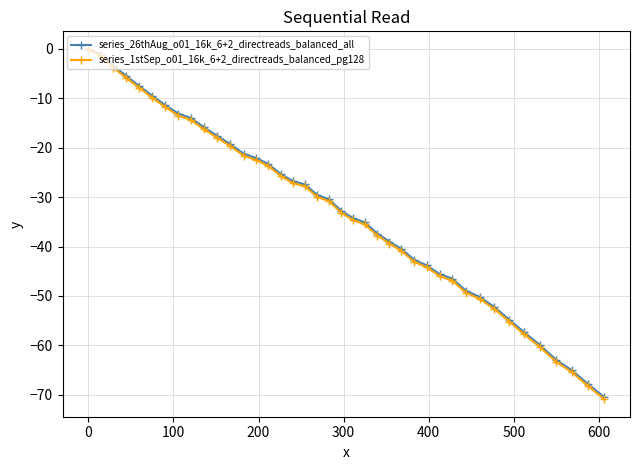

Which series has the widest spread of values?

series_1stSep_o01_16k_6+2_directreads_balanced_pg128